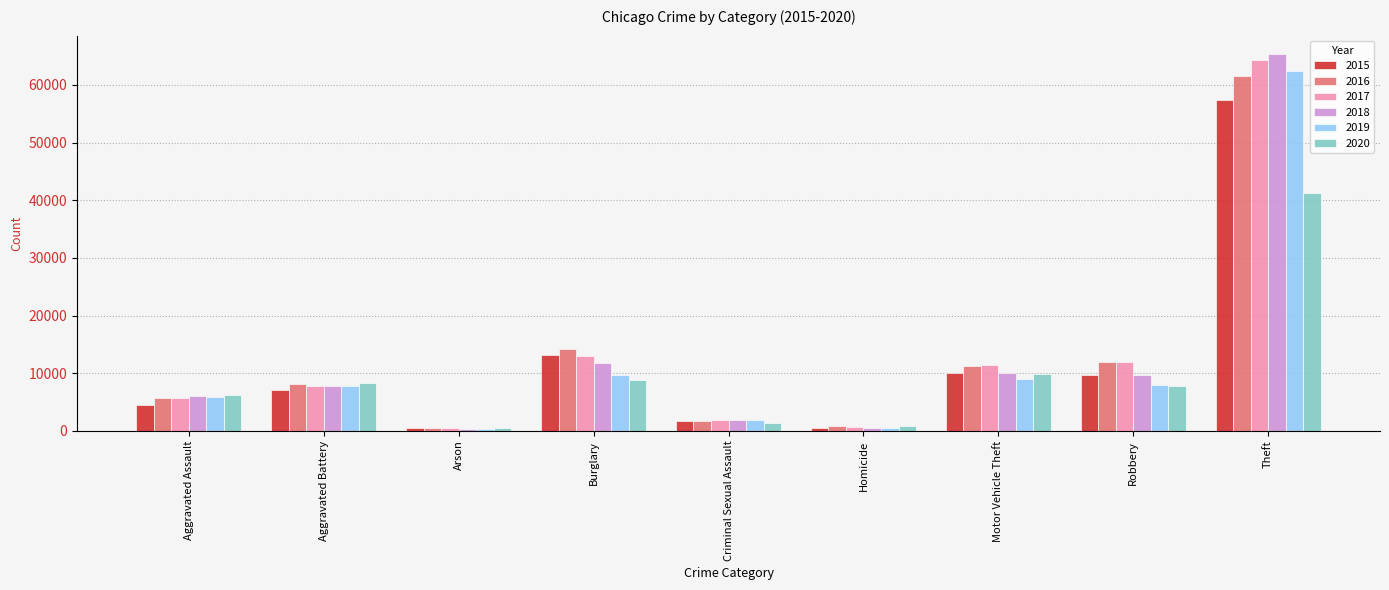

Is the value of 2015 at Motor Vehicle Theft greater than the value of 2017 at Aggravated Battery?

Yes